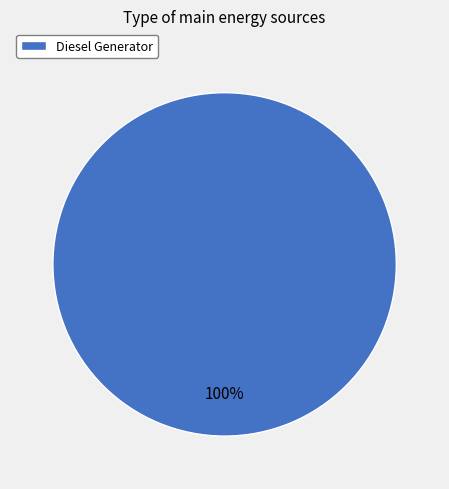

Which slice represents more than half of the pie?

Diesel Generator